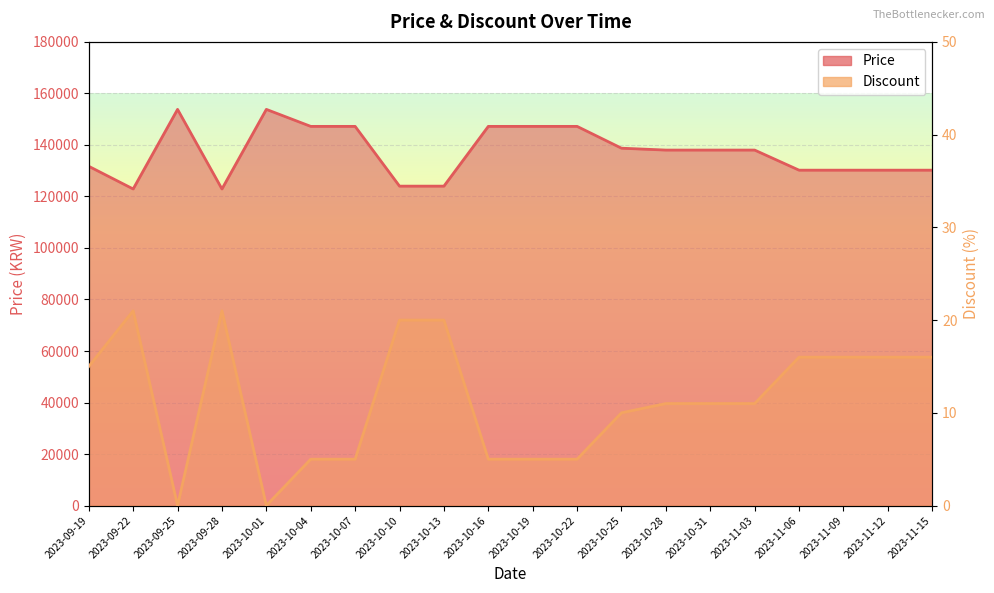

Rank the categories by Price value from highest to lowest.

2023-09-25, 2023-10-01, 2023-10-04, 2023-10-07, 2023-10-16, 2023-10-19, 2023-10-22, 2023-10-25, 2023-10-28, 2023-10-31, 2023-11-03, 2023-09-19, 2023-11-06, 2023-11-09, 2023-11-12, 2023-11-15, 2023-10-10, 2023-10-13, 2023-09-22, 2023-09-28